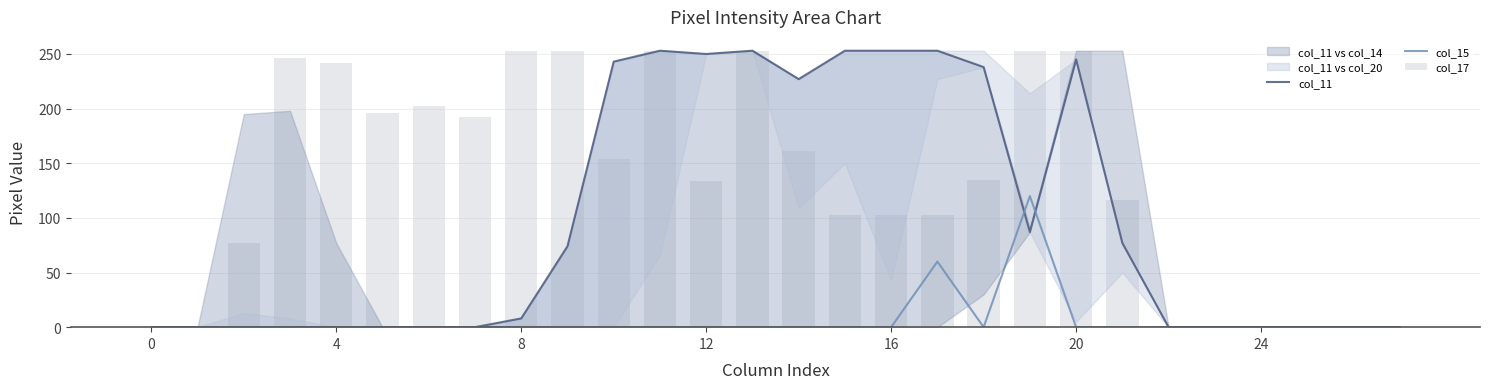

What is the maximum value for col_11?

253